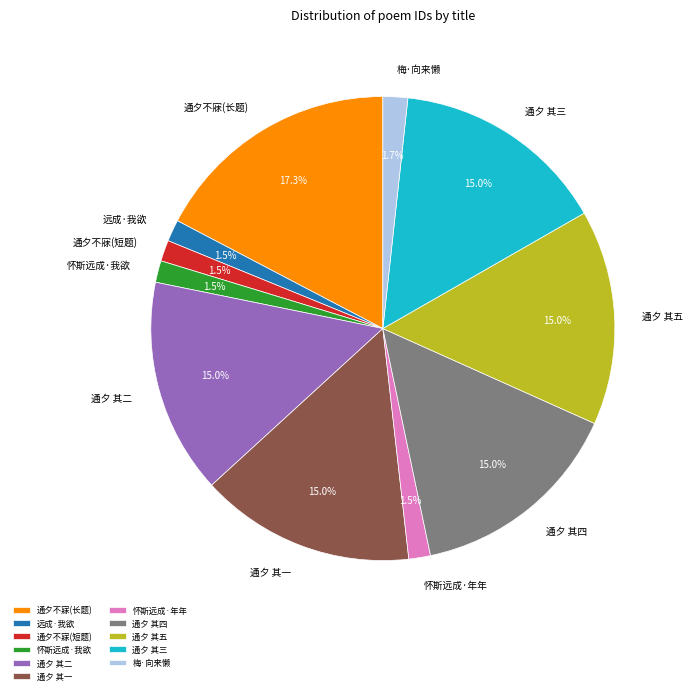

Approximately how many times larger is the value at 通夕 其二 compared to 通夕不寐(长题)?

0.9